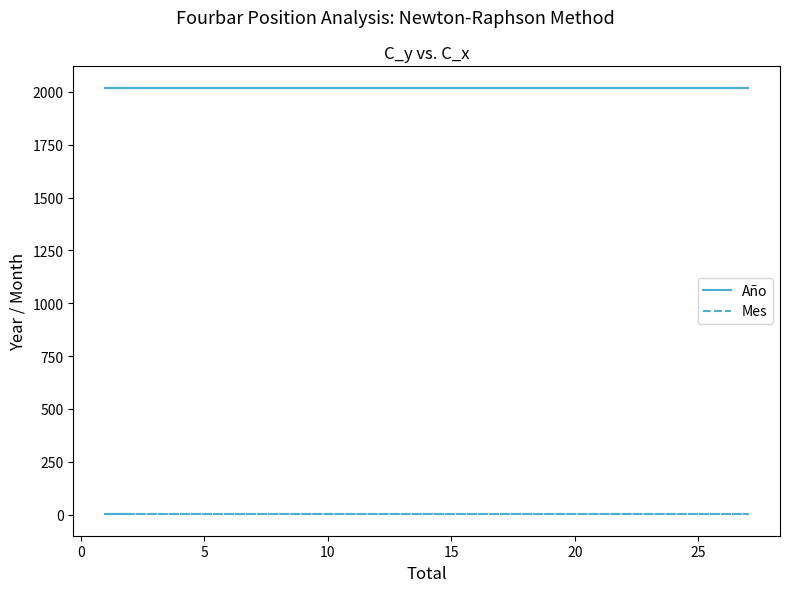

Which series has the largest range (max minus min)?

Año